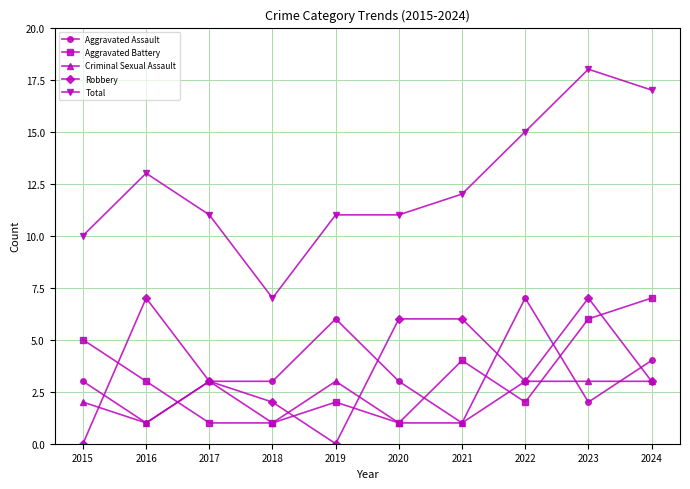

The value of Total at 2016 is 20. True or false?

False